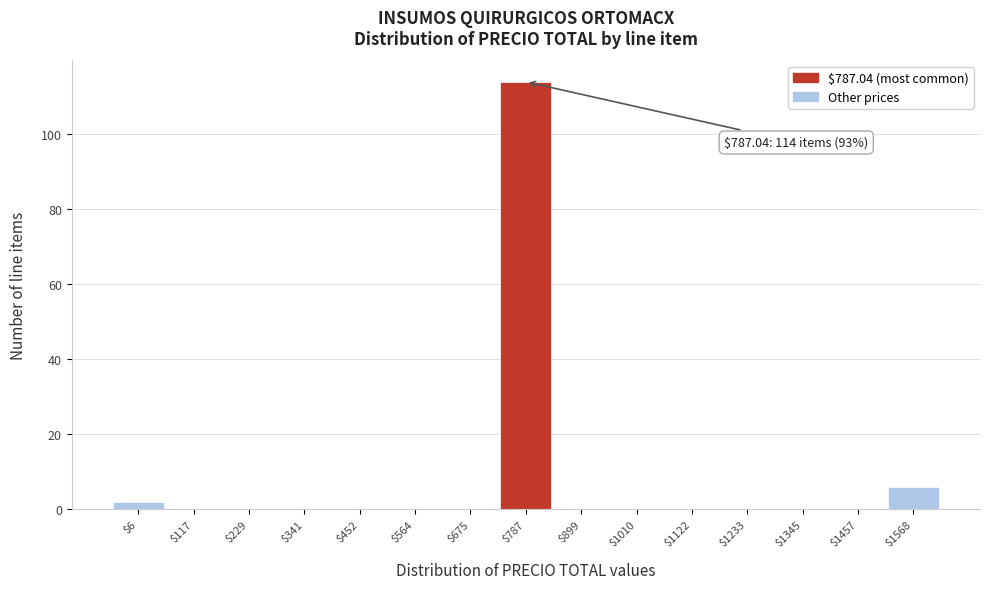

Which range on the x-axis has the tallest bar?

740 to 840